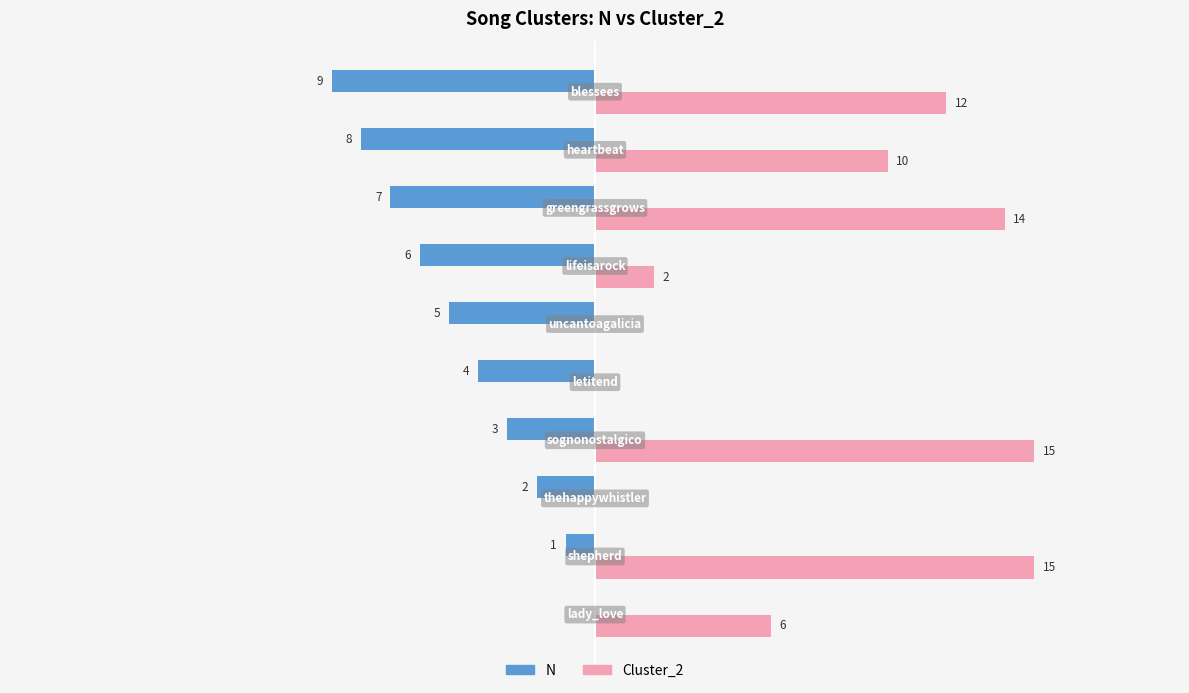

Which series has the largest total across all categories?

Cluster_2